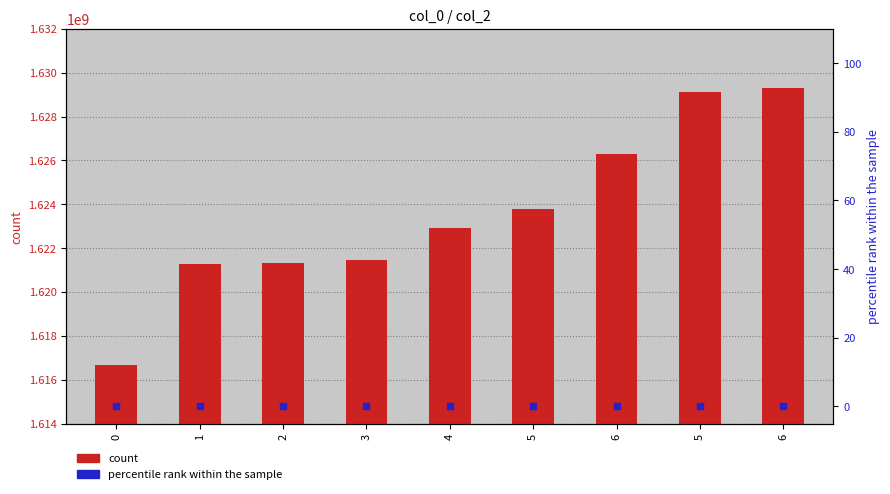

At which category is the sum across all series the highest?

6